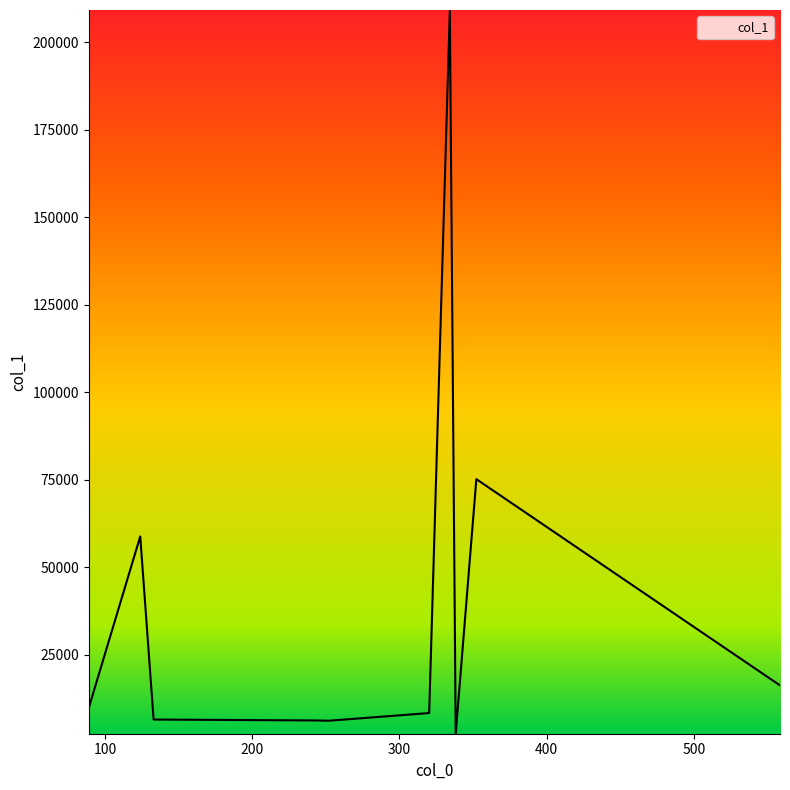

What is the maximum value shown in the chart?

209144.8